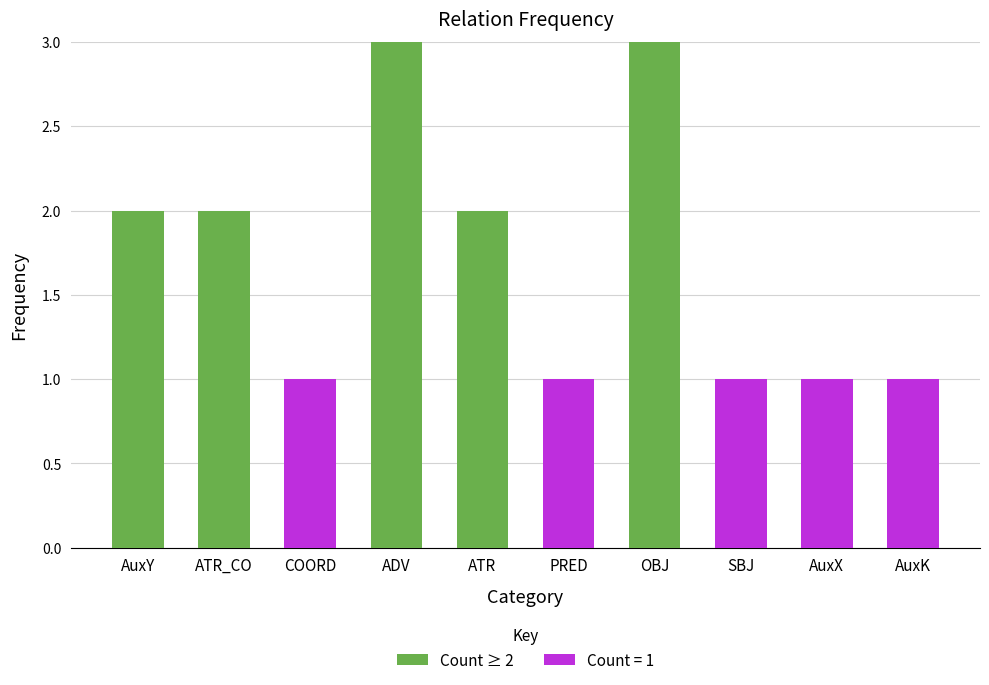

The Count ≥ 2 series shows 2 at ATR. True or false?

True